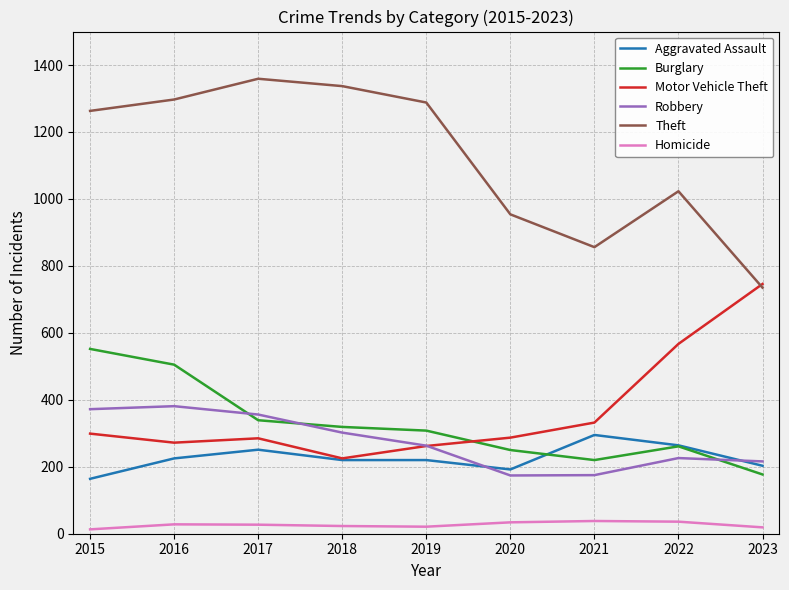

What are all the series names shown in the legend?

Aggravated Assault, Burglary, Motor Vehicle Theft, Robbery, Theft, Homicide